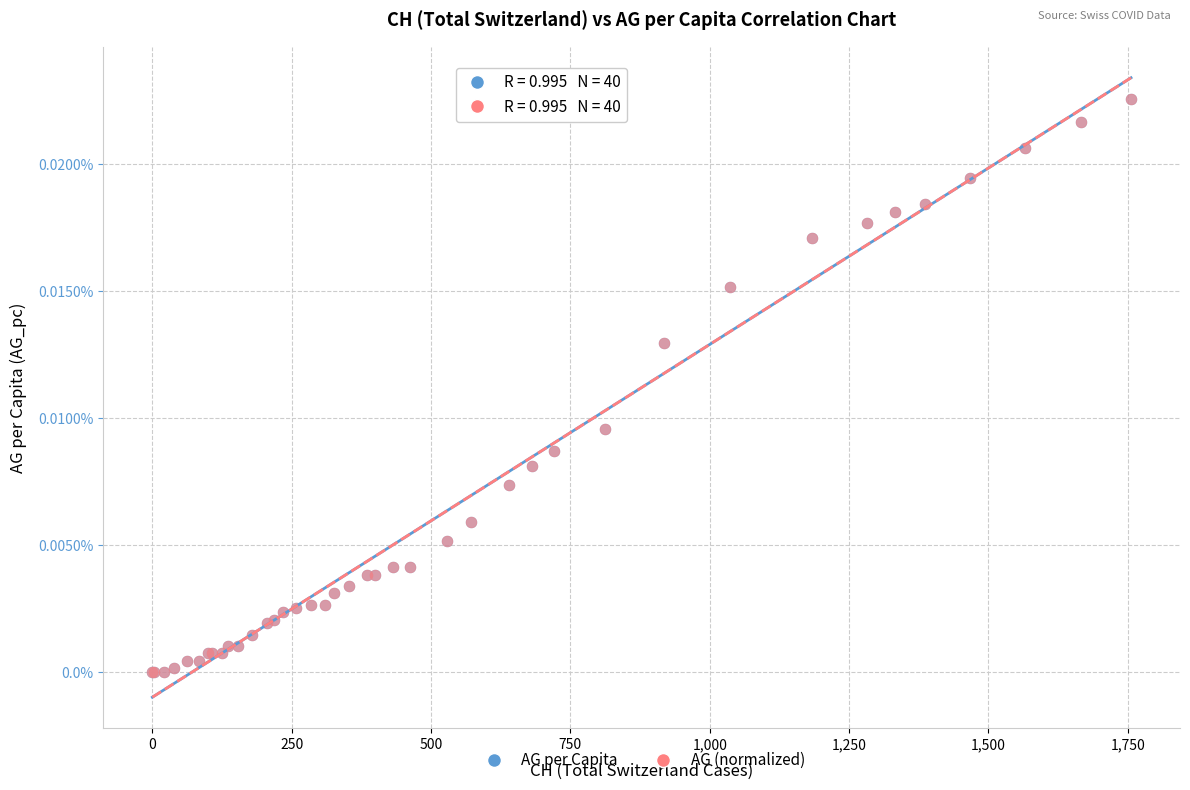

What are all the series names shown in the legend?

AG per Capita, AG (normalized)